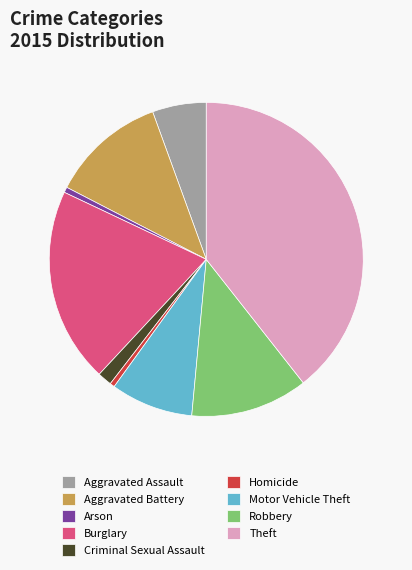

Does Theft account for over 50% of the chart?

No